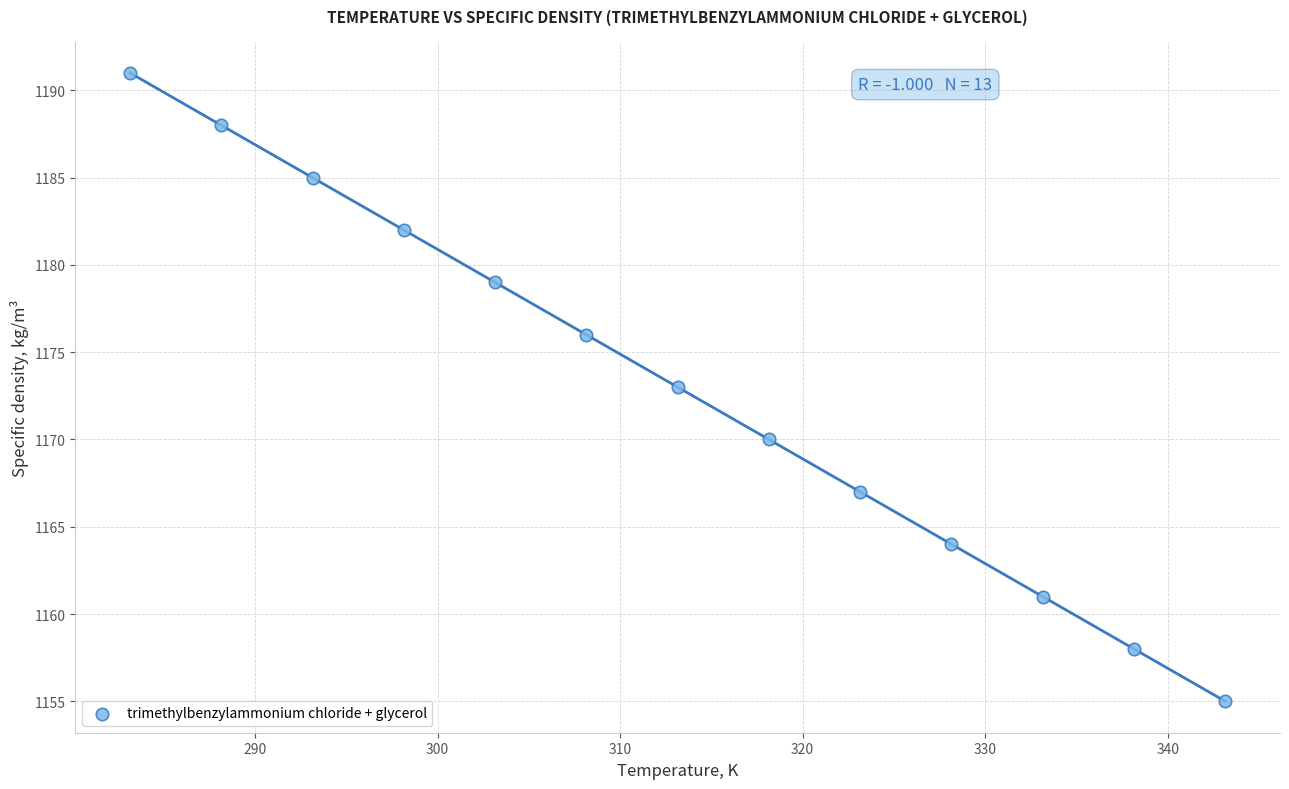

What is the range of Y values (max minus min)?

36